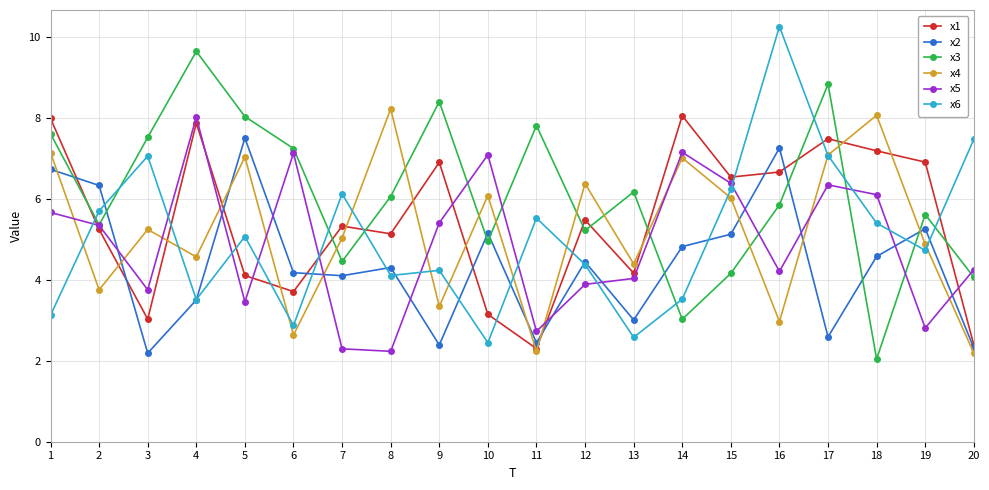

Which series has the largest total across all categories?

x3